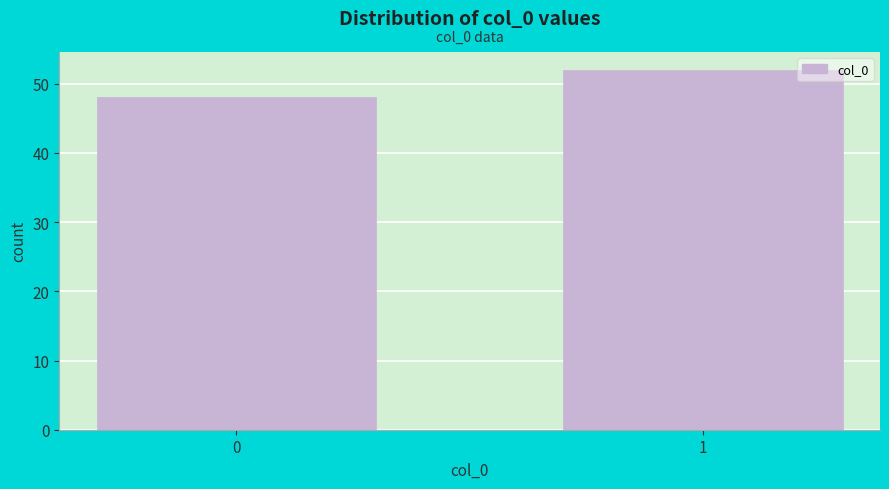

Reading right to left, what are all the values shown in this chart?

1=52	0=48